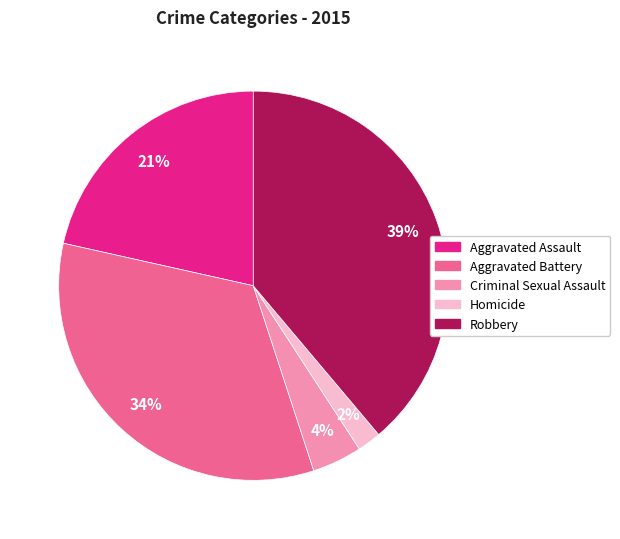

Does Robbery account for over 50% of the chart?

No